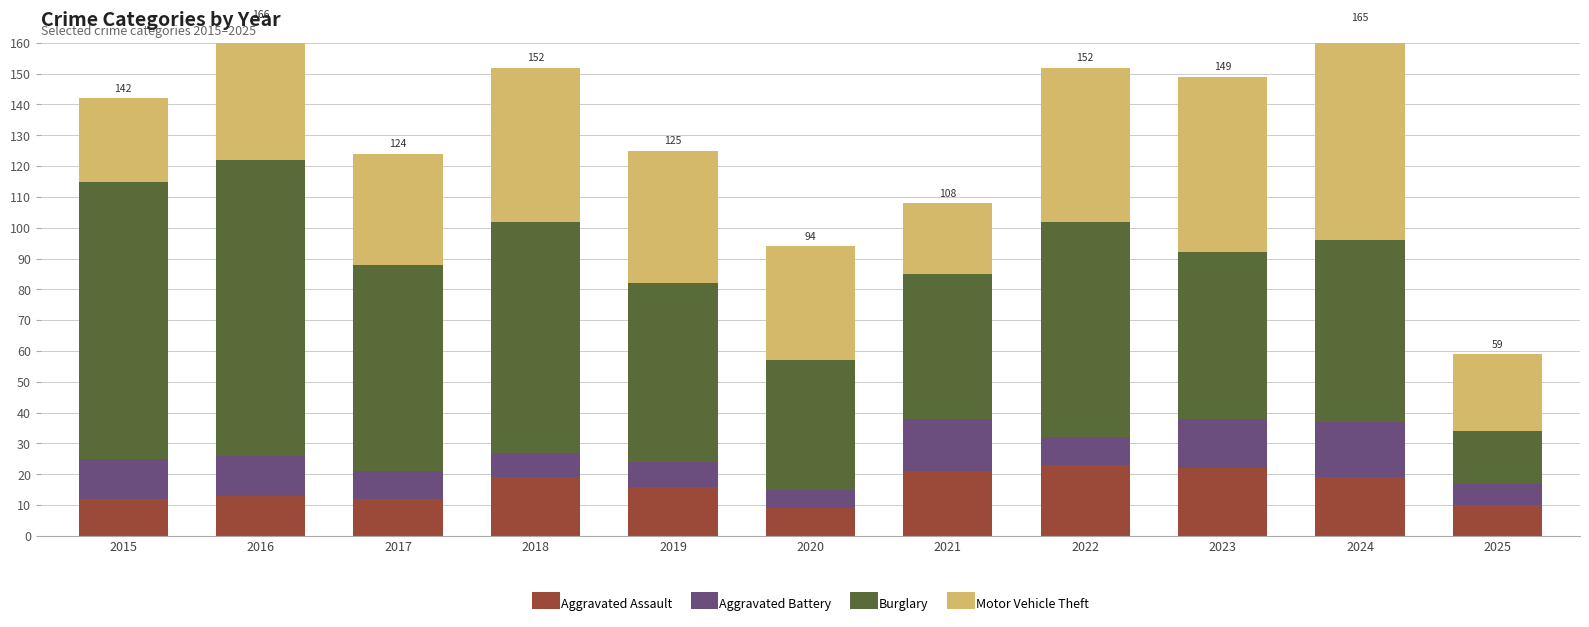

How many series are shown in this chart?

4